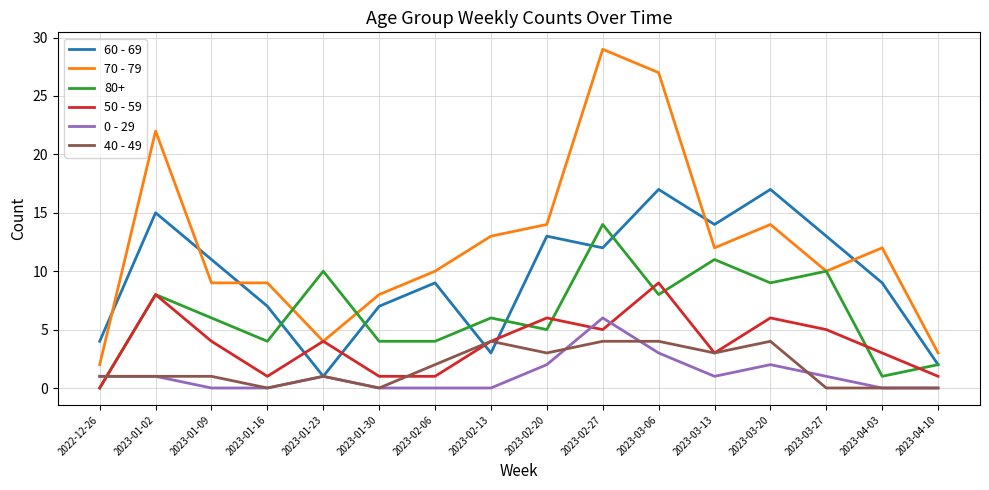

Rank the series by their maximum value, from lowest to highest.

40 - 49, 0 - 29, 50 - 59, 80+, 60 - 69, 70 - 79